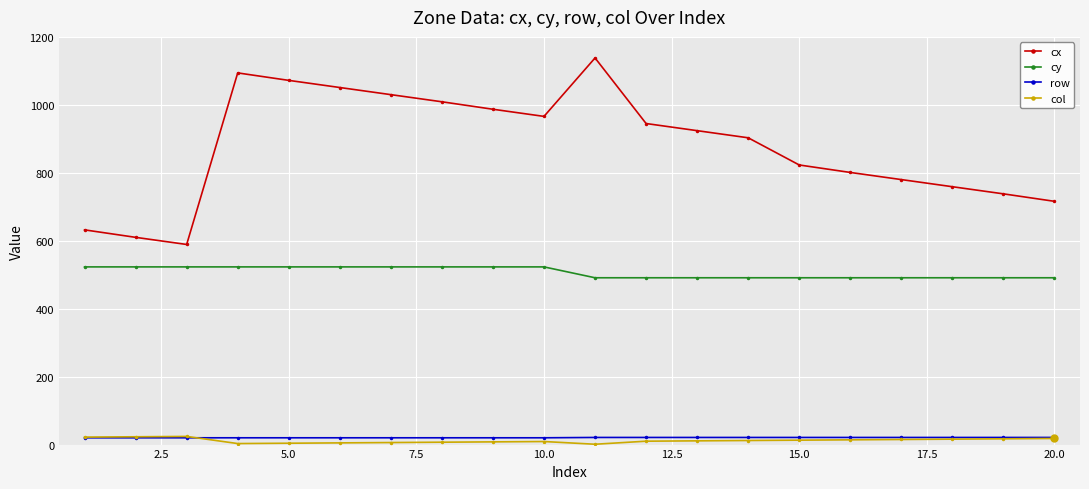

Which series has the widest spread of values?

cx